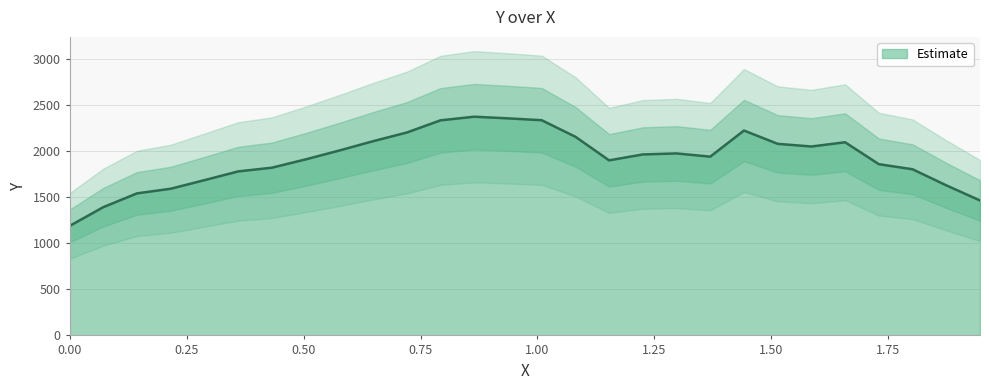

What is the highest value of the Estimate series?

2369.8